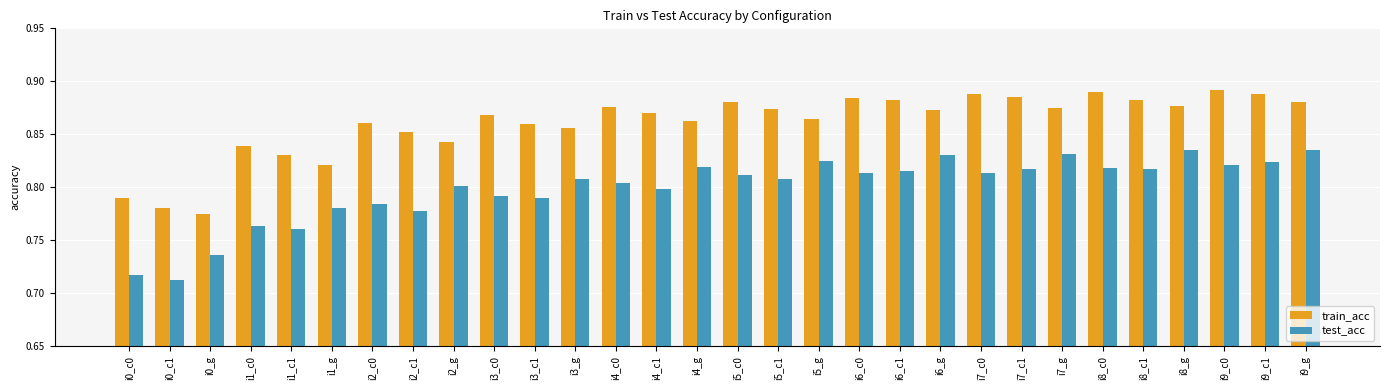

Rank the series at i6_g from lowest to highest value.

test_acc, train_acc